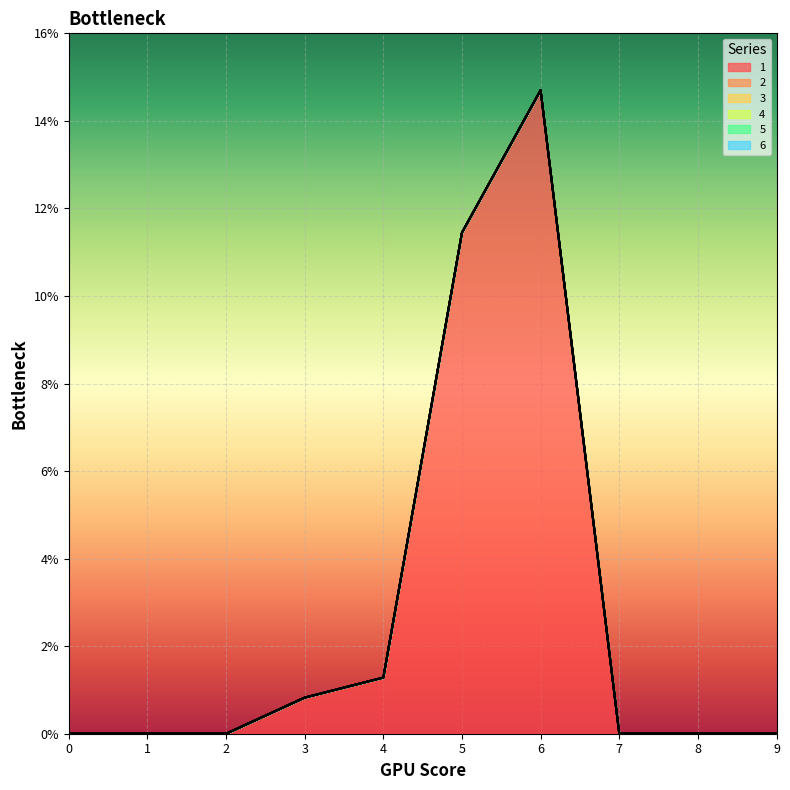

What is the average value of the 1 series?

2.8